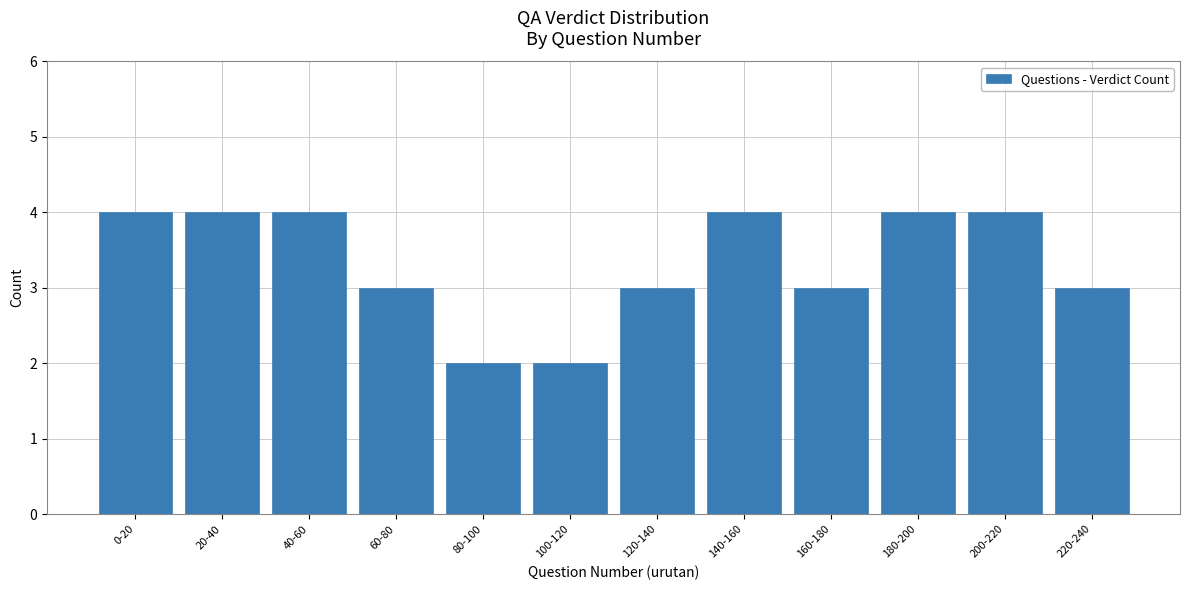

Reading left to right, transcribe all the data shown in this chart.

4	4	4	3	2	2	3	4	3	4	4	3